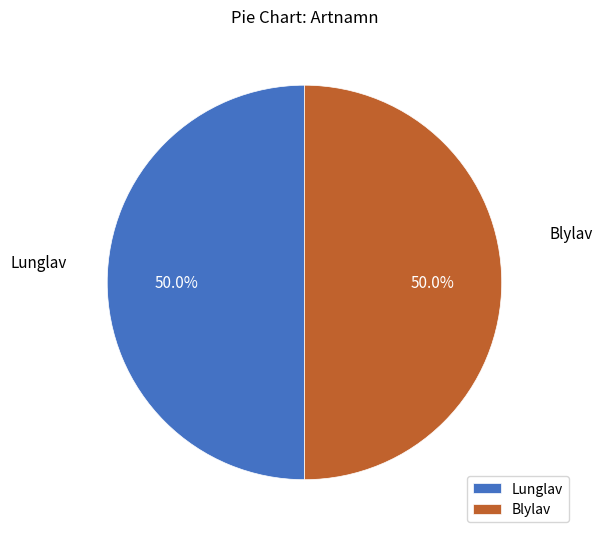

Do Blylav and Lunglav together represent more than half of the pie?

Yes